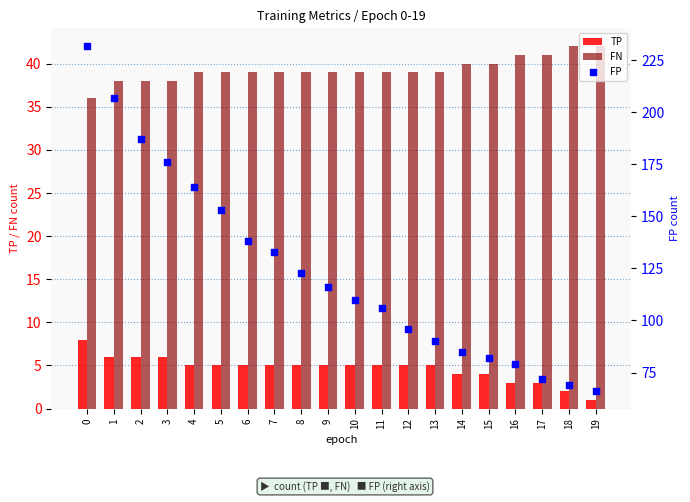

Which series has the widest spread of Y values?

FP